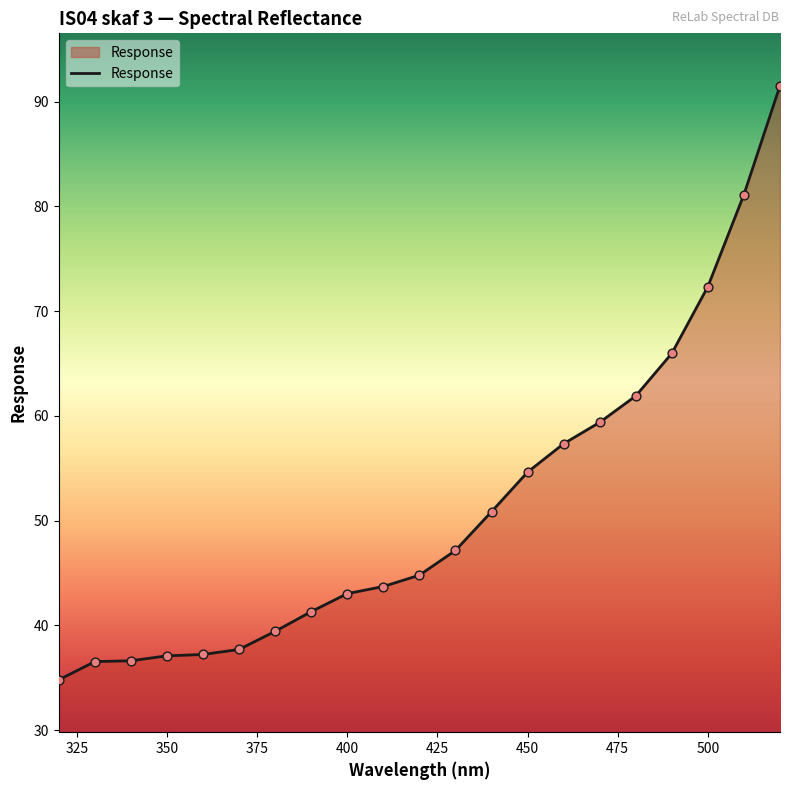

What is the difference between the maximum and minimum values?

56.7